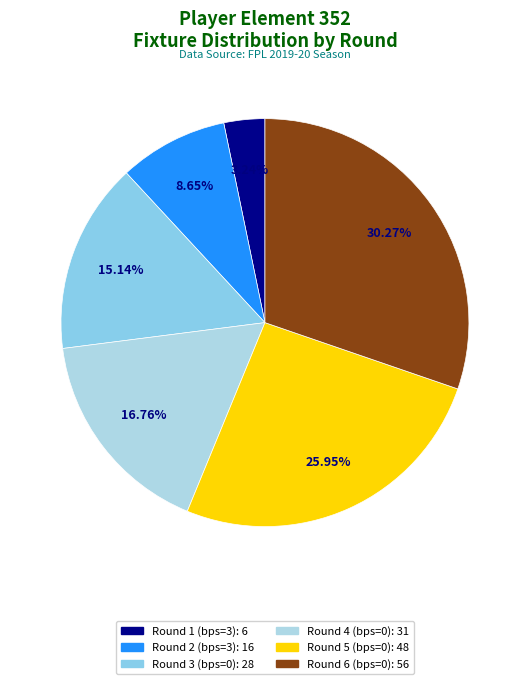

True or false: Round 1 (bps=3) accounts for 1% of the total.

False